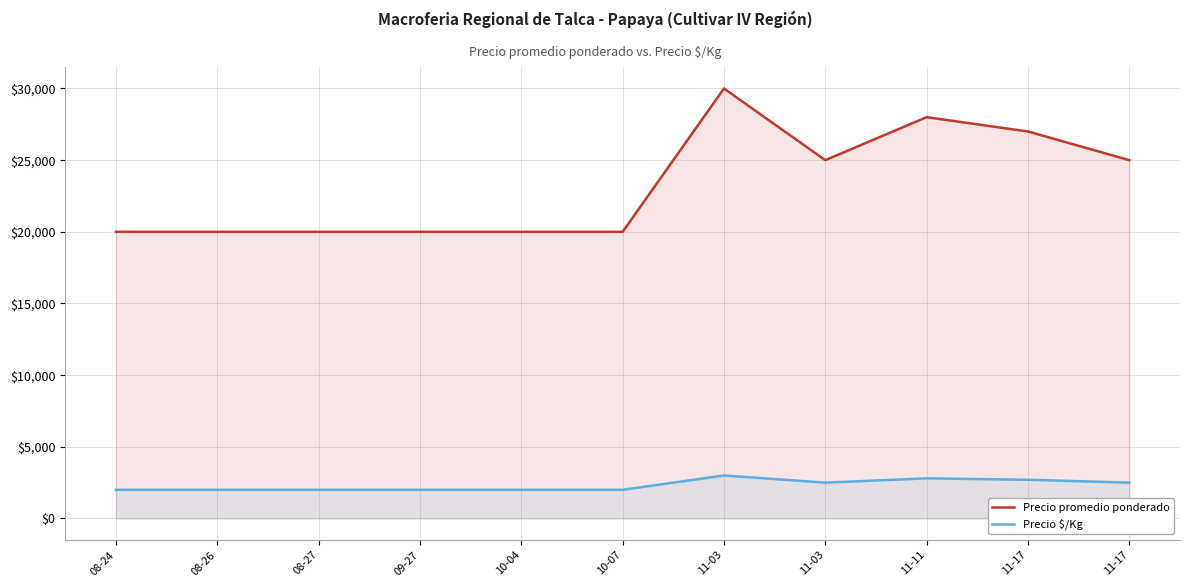

At which label is Precio promedio ponderado closest to 25000?

11-03